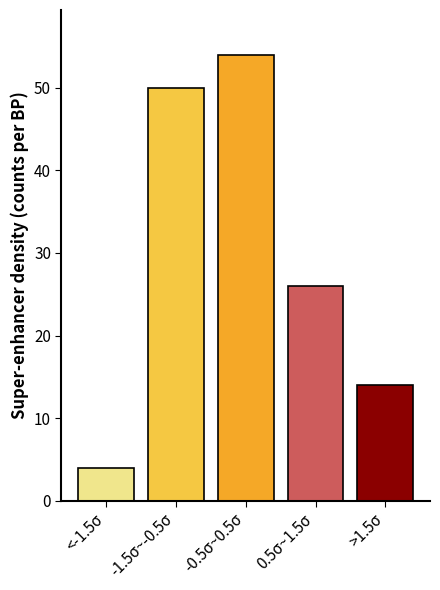

Reading left to right, list all the values displayed in this chart.

<-1.5σ=4	-1.5σ~-0.5σ=50	-0.5σ~0.5σ=54	0.5σ~1.5σ=26	>1.5σ=14